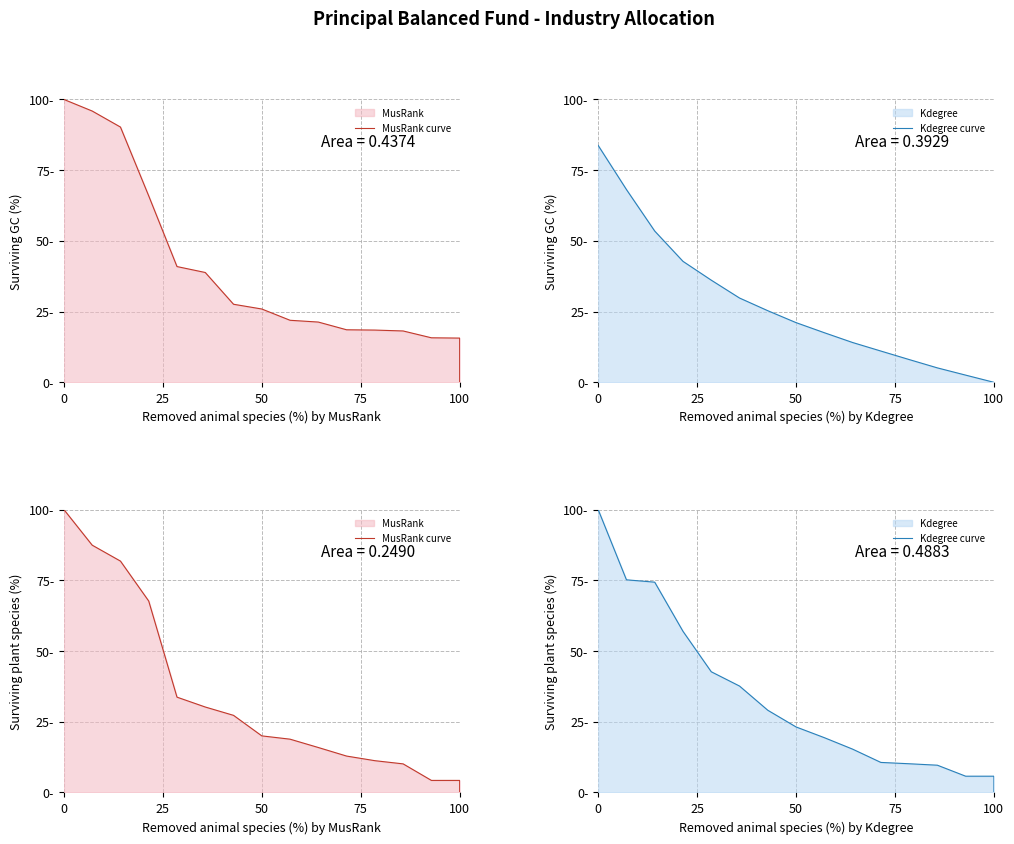

At how many categories does at least one series exceed 66?

4